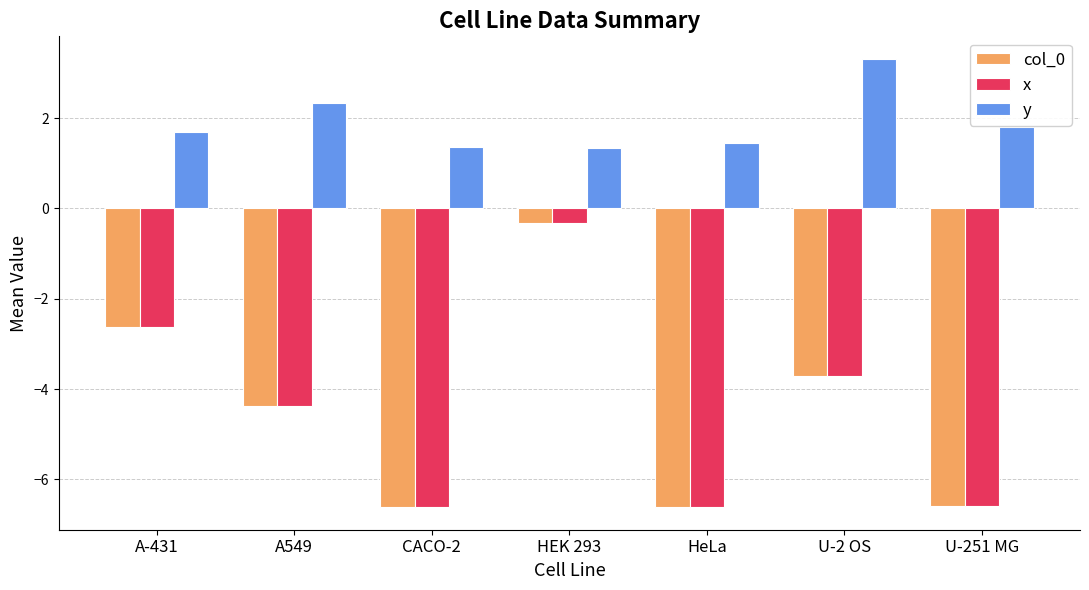

Reading left to right, list all the values displayed in this chart.

col_0: -2.6	-4.4	-6.6	-0.3	-6.6	-3.7	-6.6
x: -2.6	-4.4	-6.6	-0.3	-6.6	-3.7	-6.6
y: 1.7	2.3	1.3	1.3	1.4	3.3	1.8